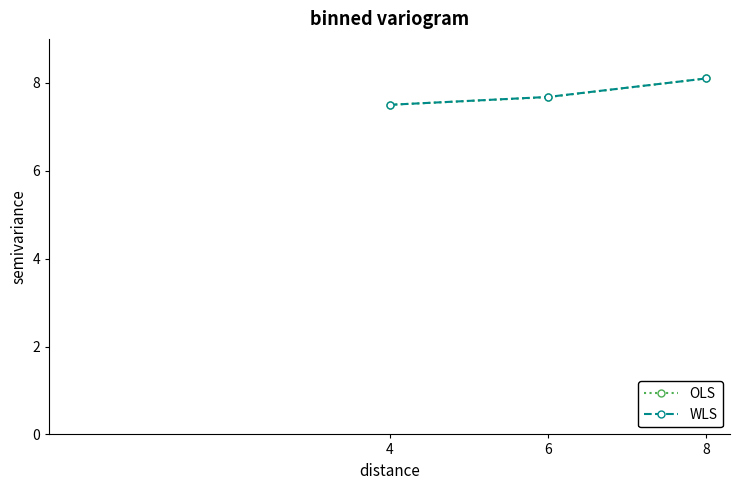

Reading left to right, list all the values displayed in this chart.

OLS: 4=7.5	6=7.7	8=8.1
WLS: 4=7.5	6=7.7	8=8.1